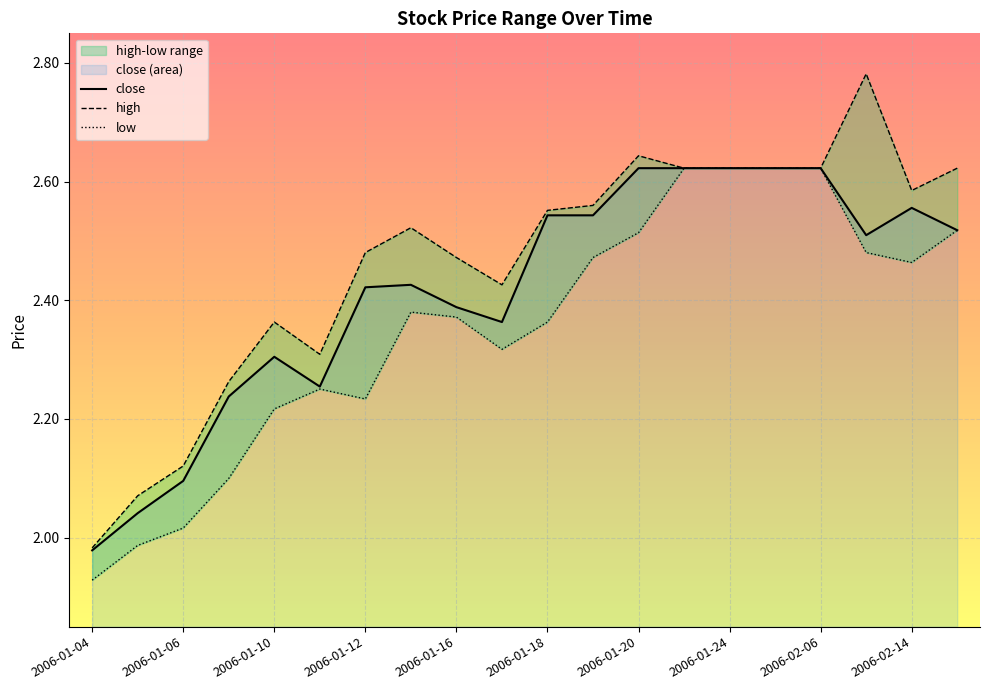

True or false: low and close cross at least once.

False